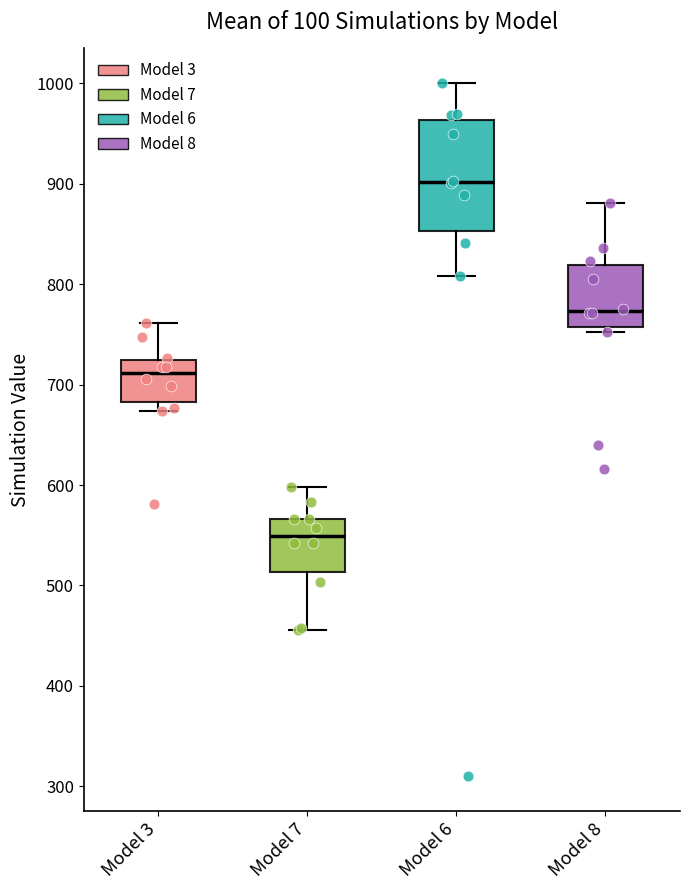

Where is the lower edge of the box for Model 8 on the y-axis? The values are not printed on the chart, so give them approximately, as read against the axis.

760